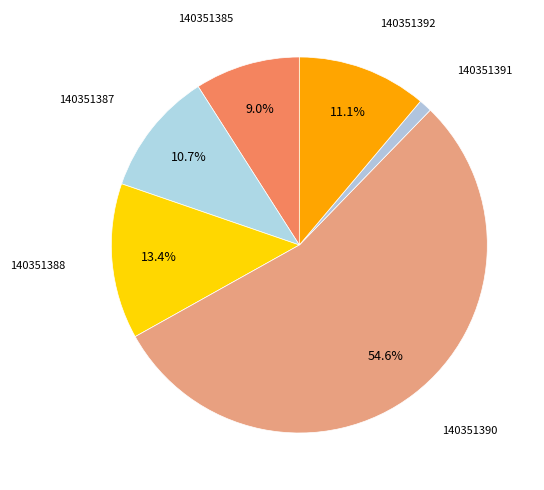

Which has a higher value, 140351390 or 140351392?

140351390